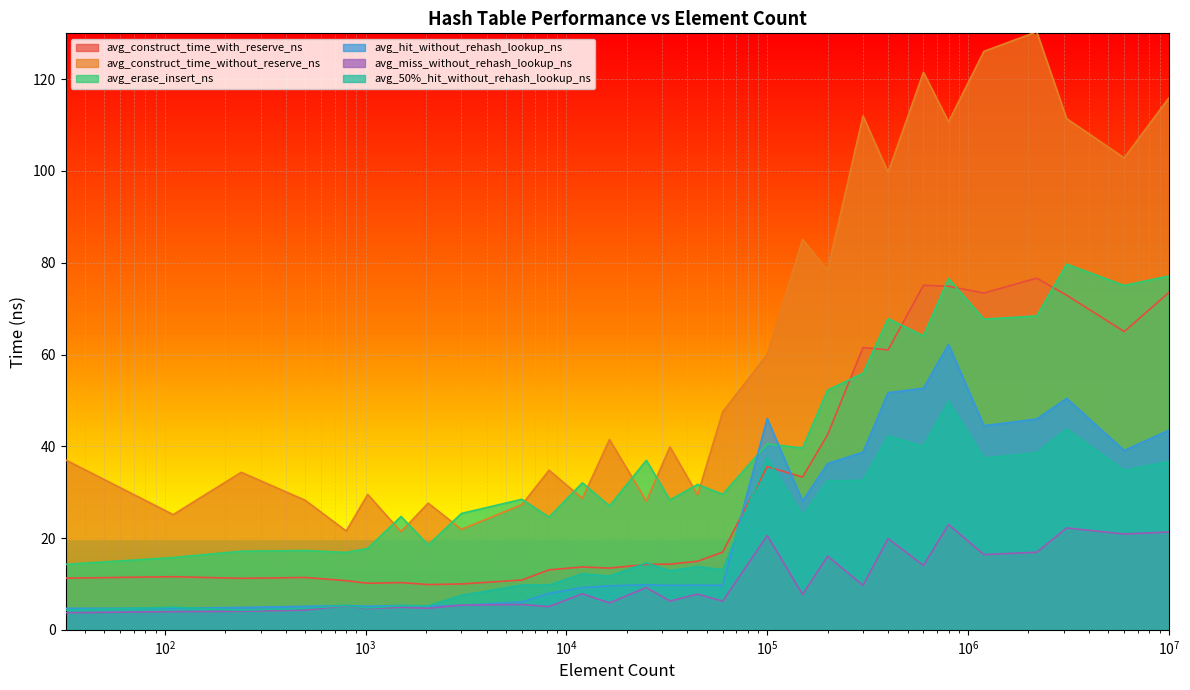

Which label corresponds to the smallest value in the chart?

32